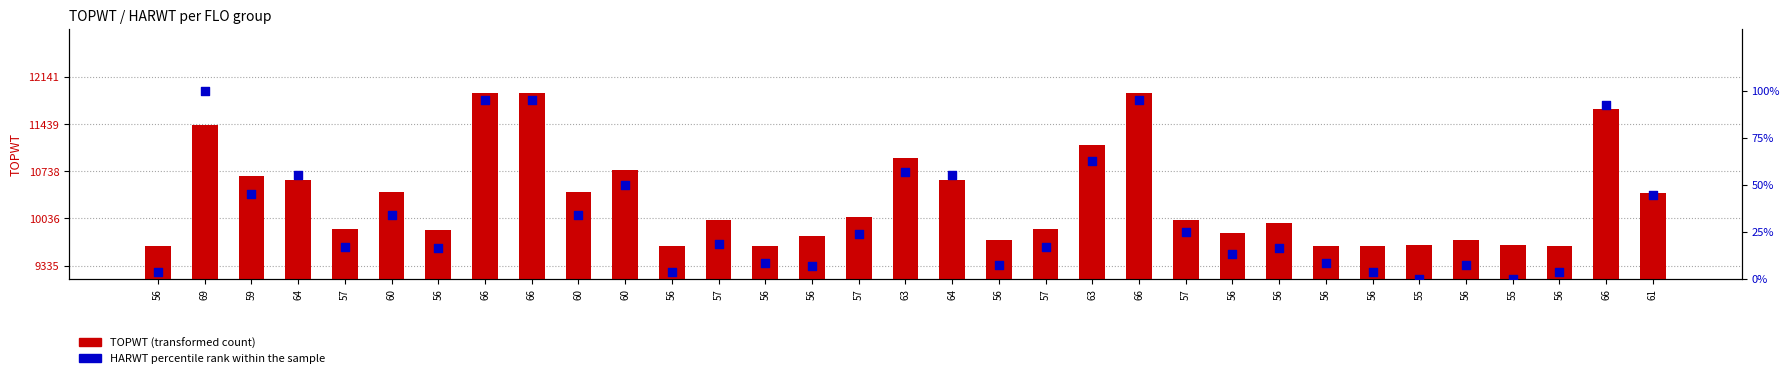

Which series contains the lowest Y value?

HARWT percentile rank